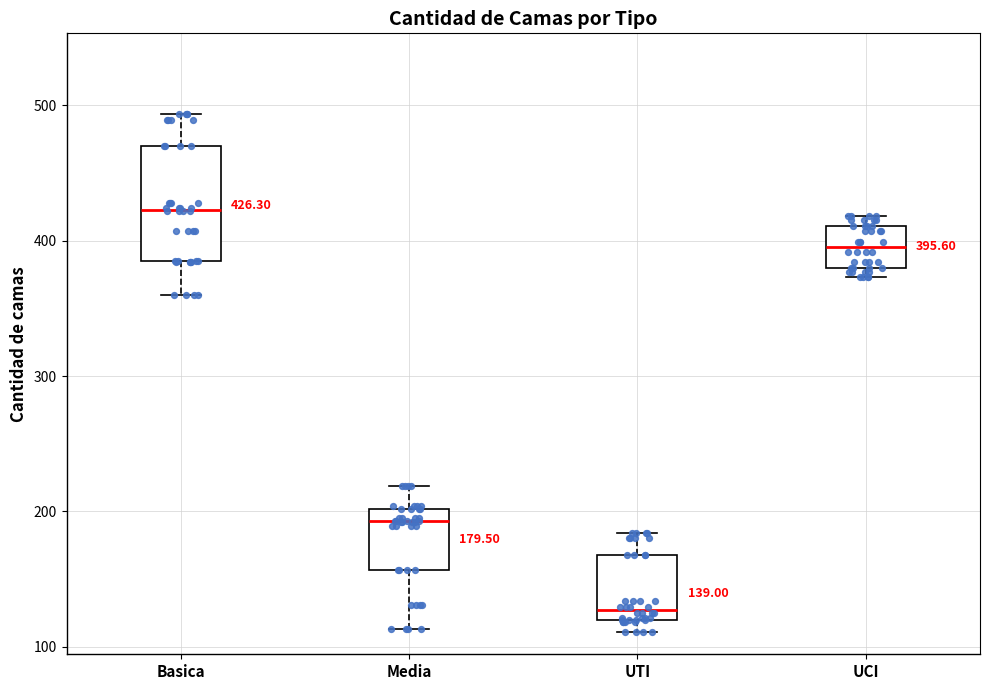

Which box's median line is the highest?

Basica